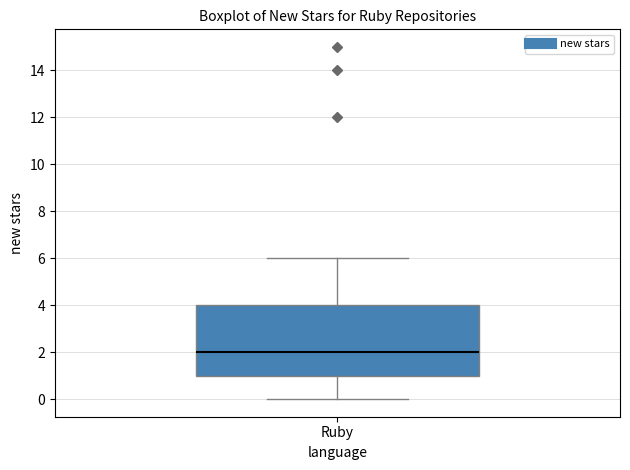

Read this box plot against the y-axis: the position of the median line, the range covered by the box, and the ends of both whiskers. The values are not printed on the chart, so give them approximately, as read against the axis.

median 2, box 1 to 4, whiskers 0 to 6